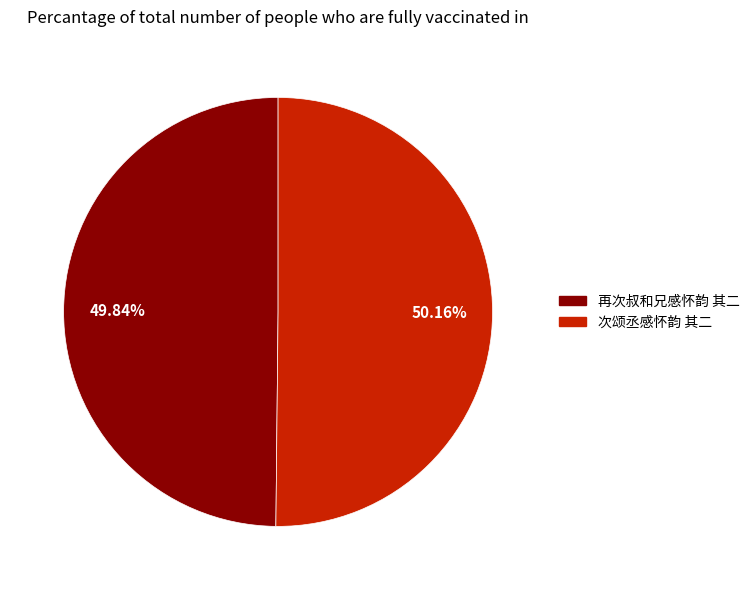

Is there a majority slice in this chart?

Yes